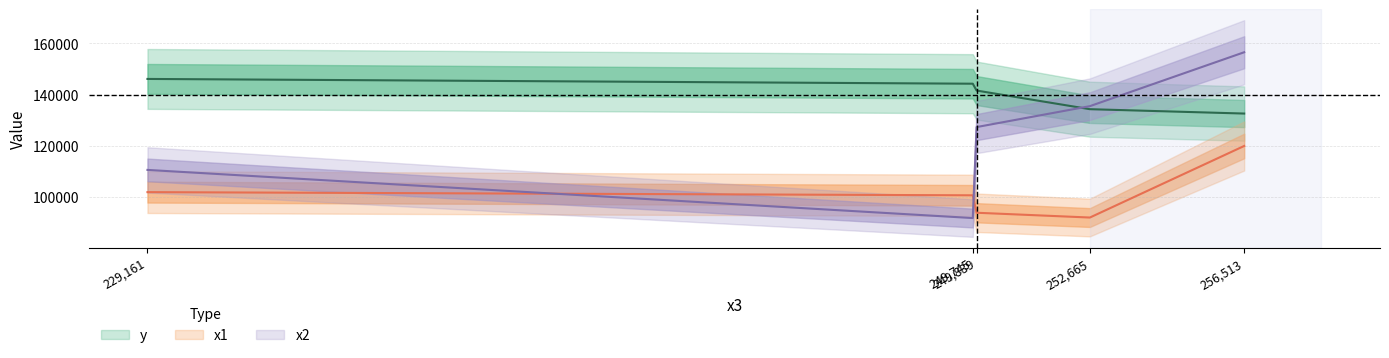

What is the difference between the maximum and second lowest values in the x1 series?

26079.5